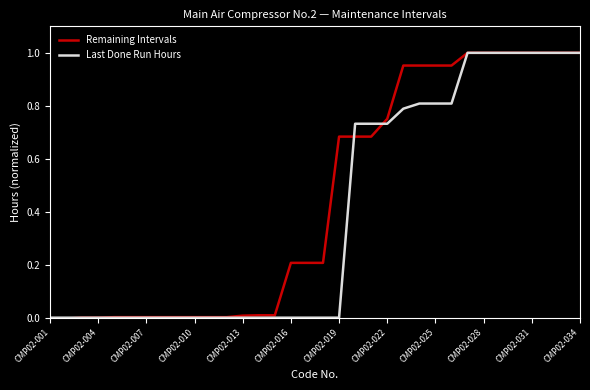

Which series has the largest total across all categories?

Remaining Intervals